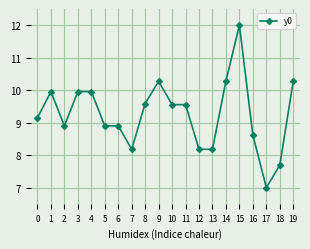

What is the sum of all values?

185.1